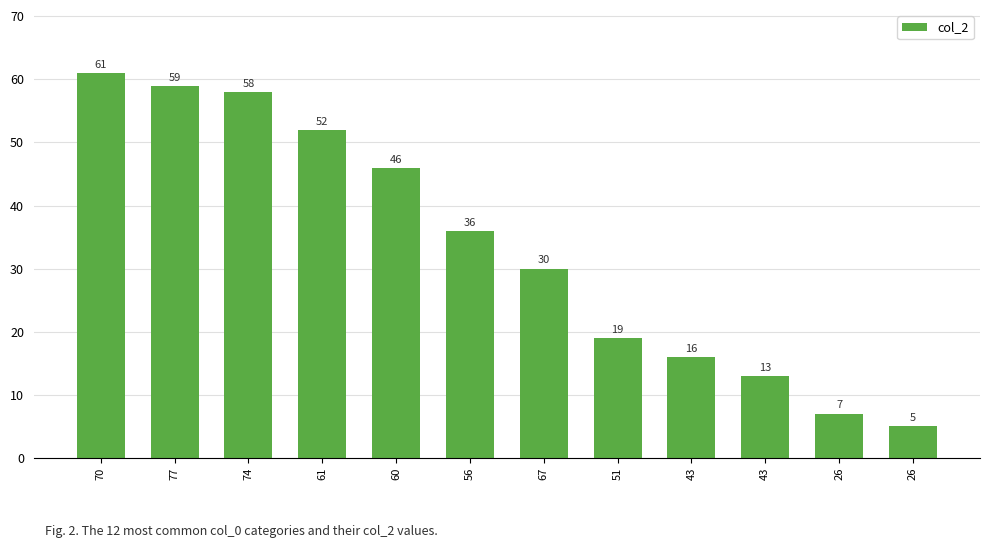

Are the bars horizontal?

No